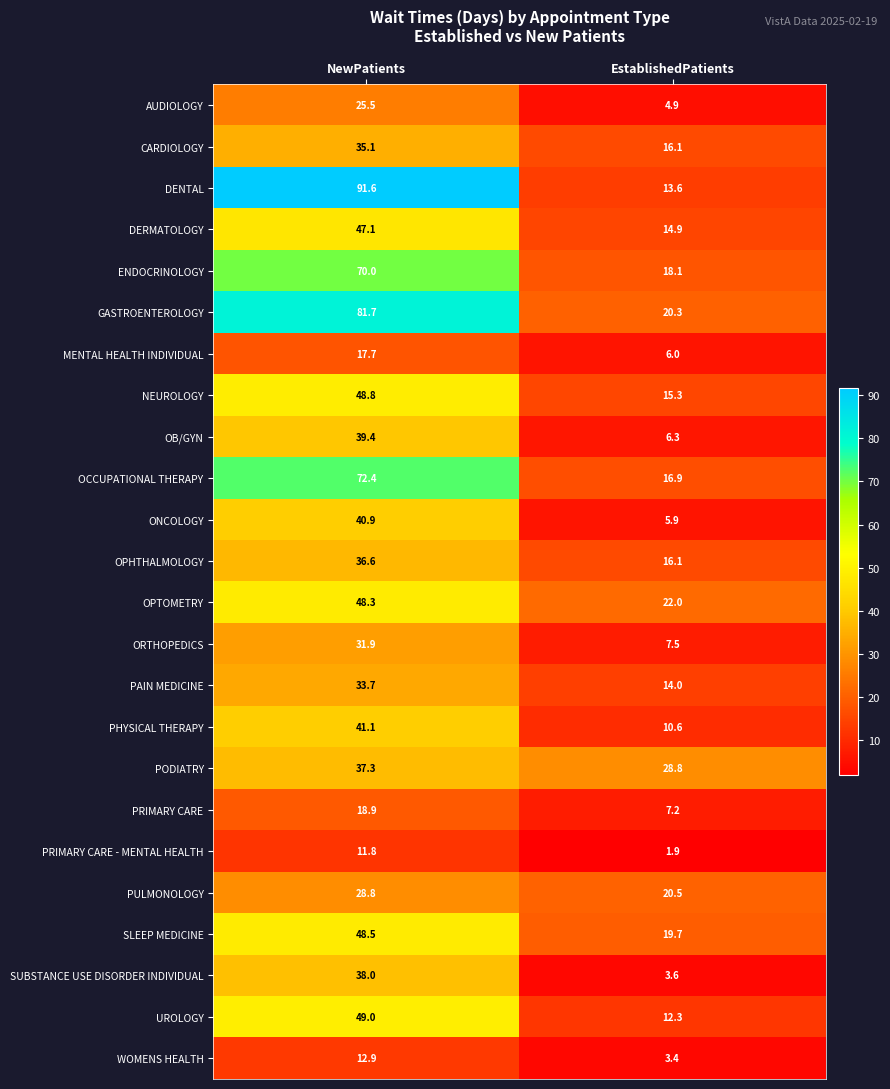

What is the difference between the PODIATRY values at EstablishedPatients and NewPatients?

8.5